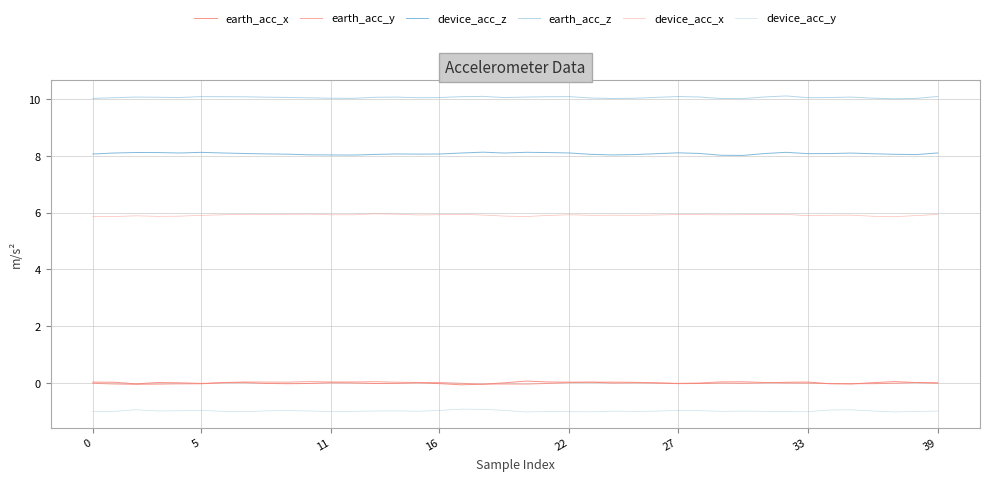

How many lines are shown in the chart?

6